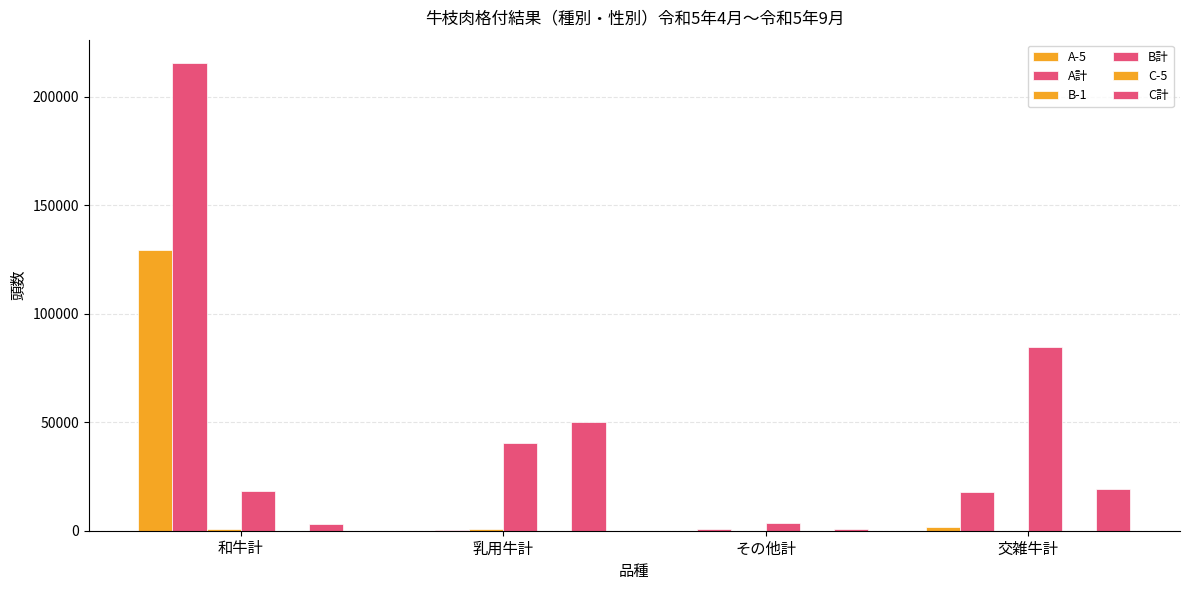

How many data points does each series have?

4